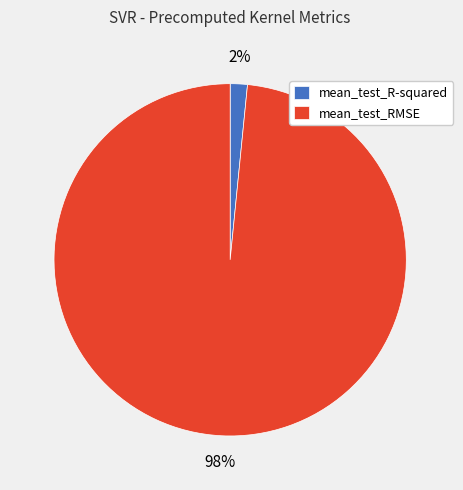

What is the smallest slice in the pie chart?

mean_test_R-squared